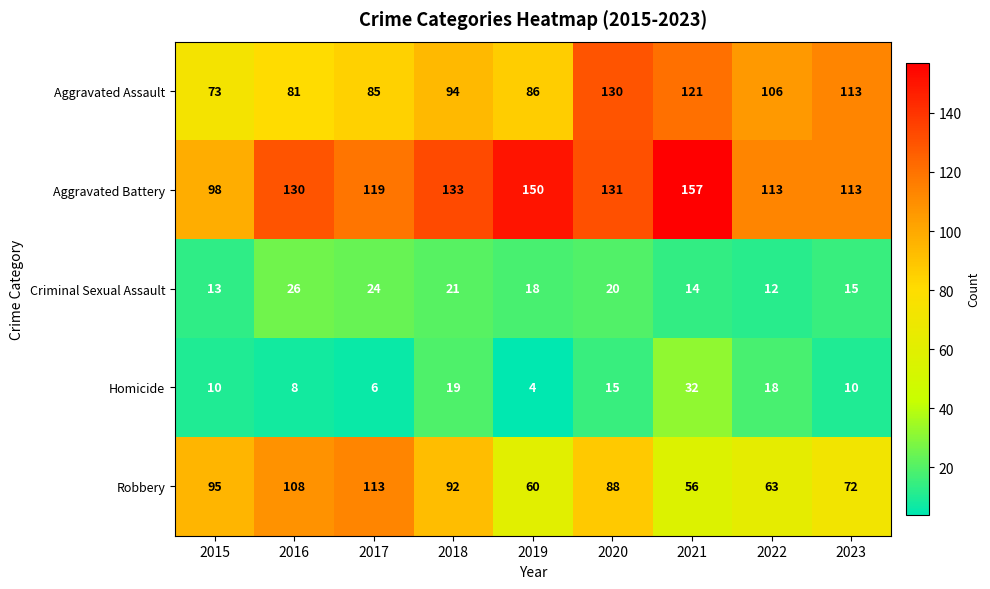

Between 2016 and 2019, which series saw the biggest shift?

Robbery